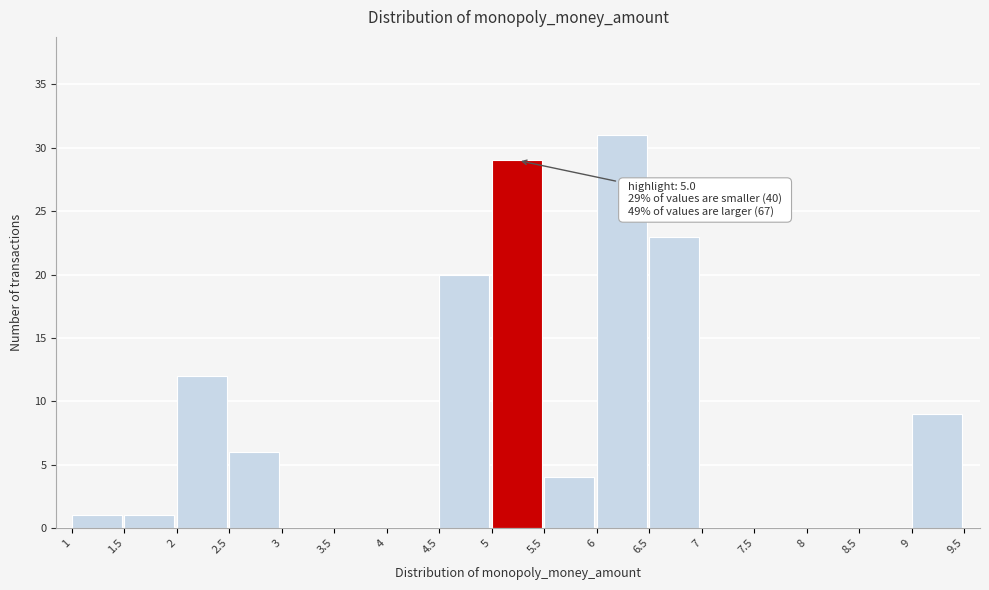

Over which range of the x-axis is the bar tallest?

6 to 6.5